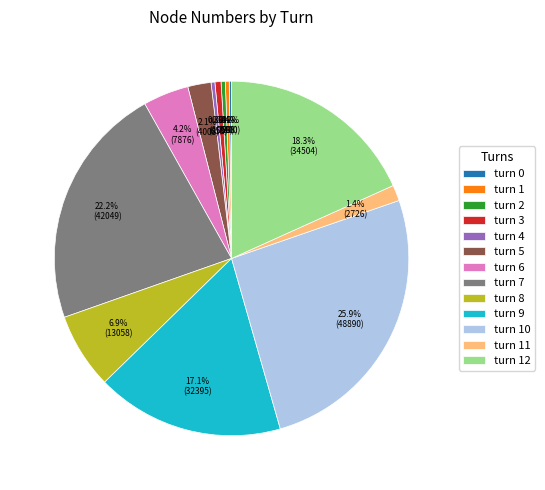

How much of the chart is everything except turn 6?

95.8%